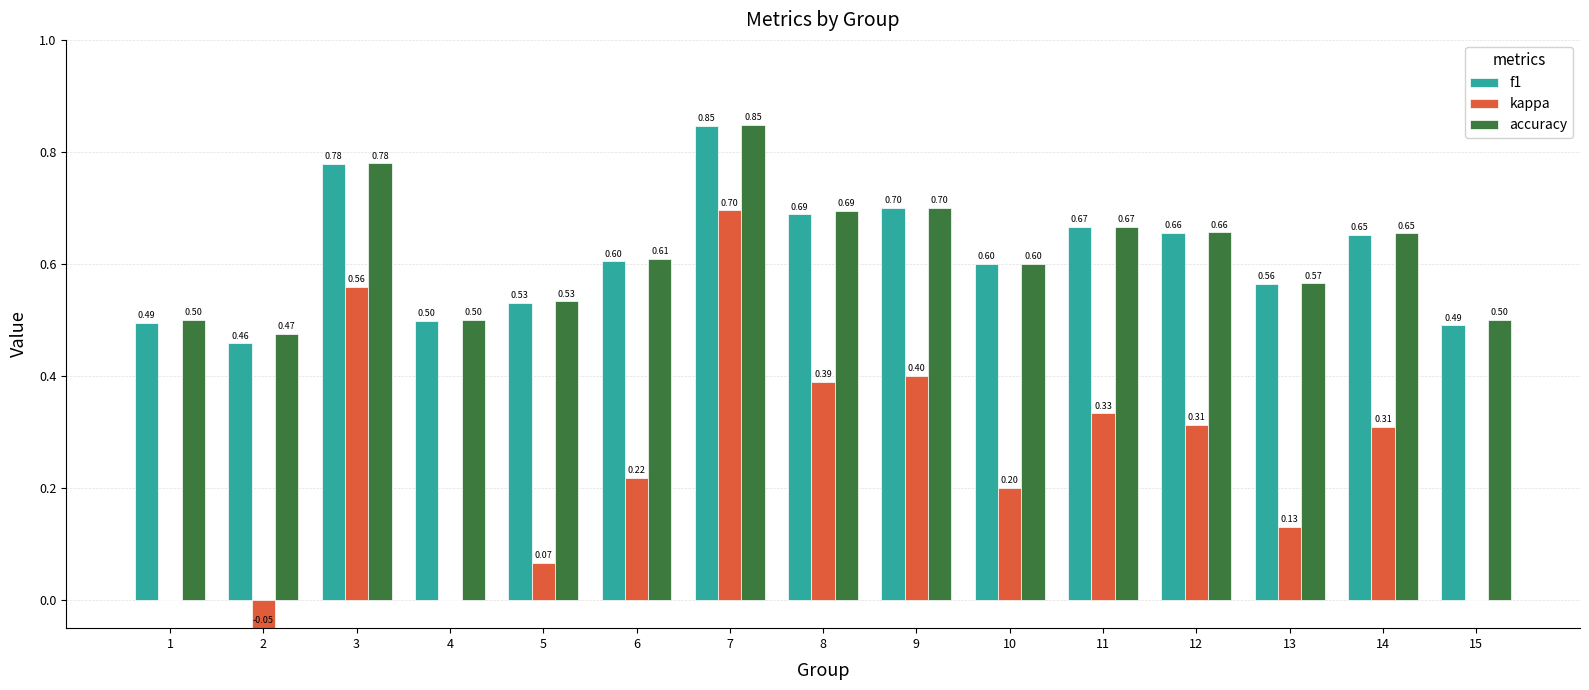

What is the sum of all accuracy values?

9.3